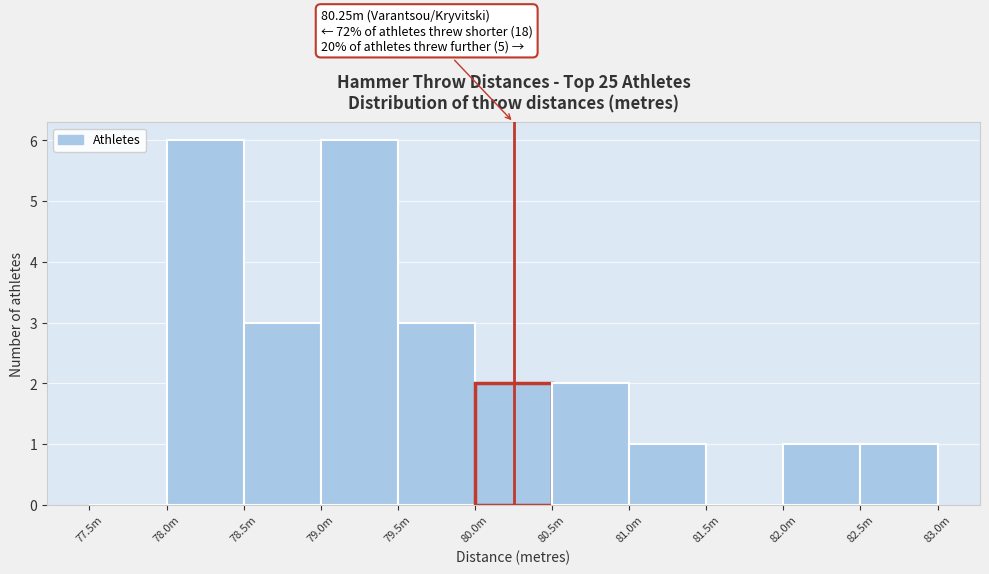

Reading right to left, extract all data points from this chart.

82.5m=1	82.0m=1	81.5m=0	81.0m=1	80.5m=2	80.0m=2	79.5m=3	79.0m=6	78.5m=3	78.0m=6	77.5m=0